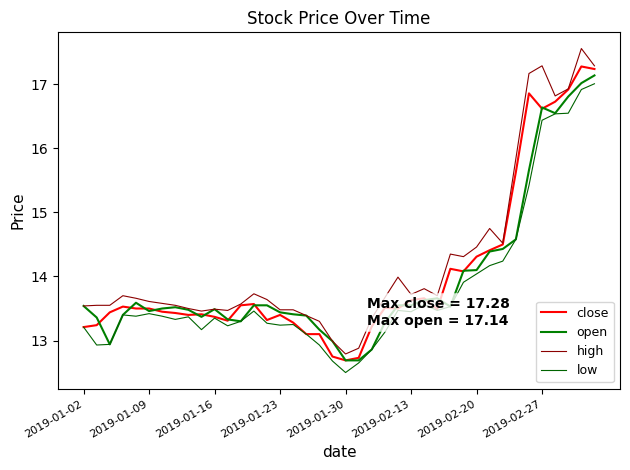

Where does the open series first go above 13?

2019-01-02